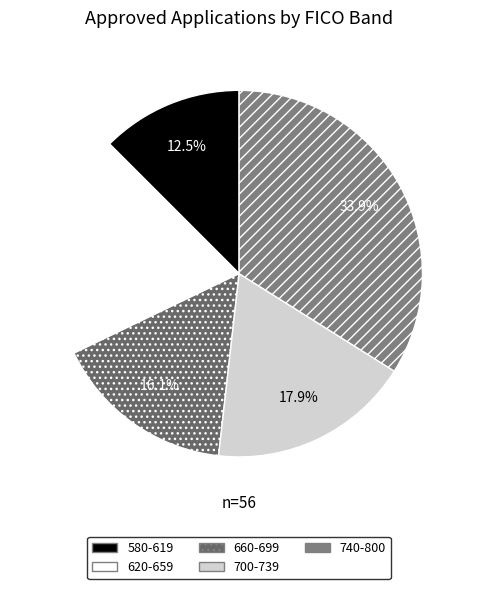

Is there a majority slice in this chart?

No